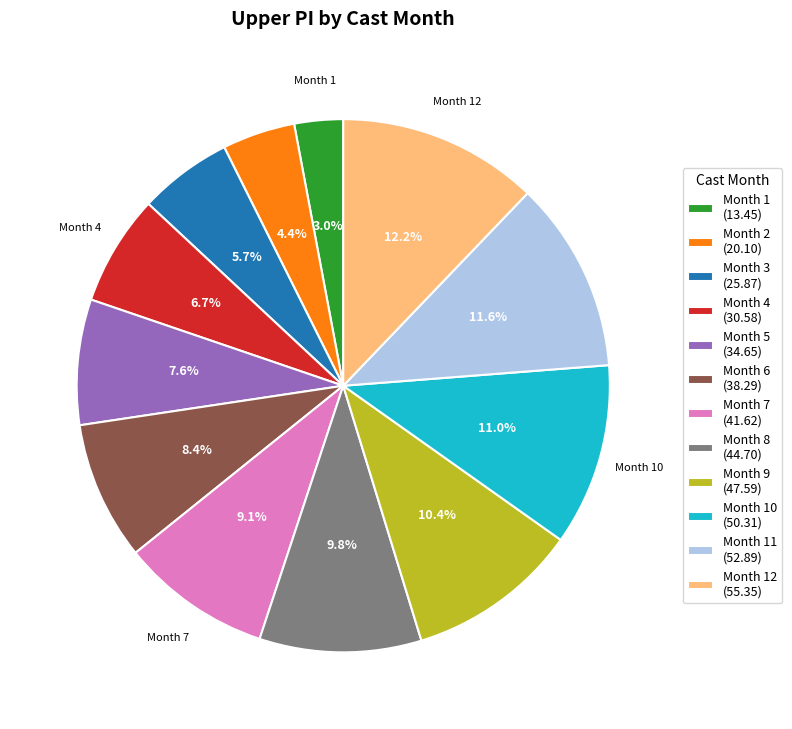

How many slices are in this pie chart?

12